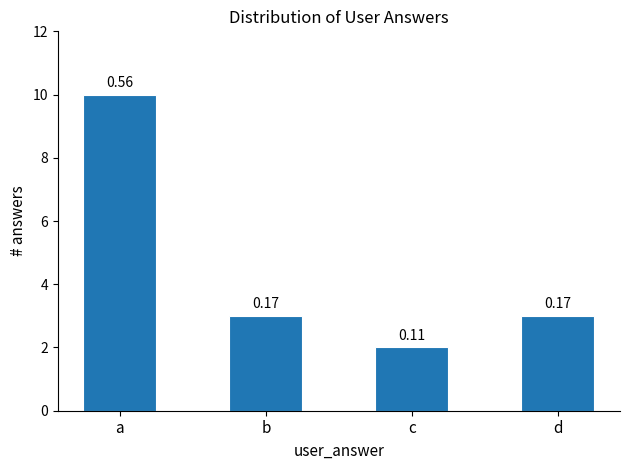

What value does the data have at c?

2